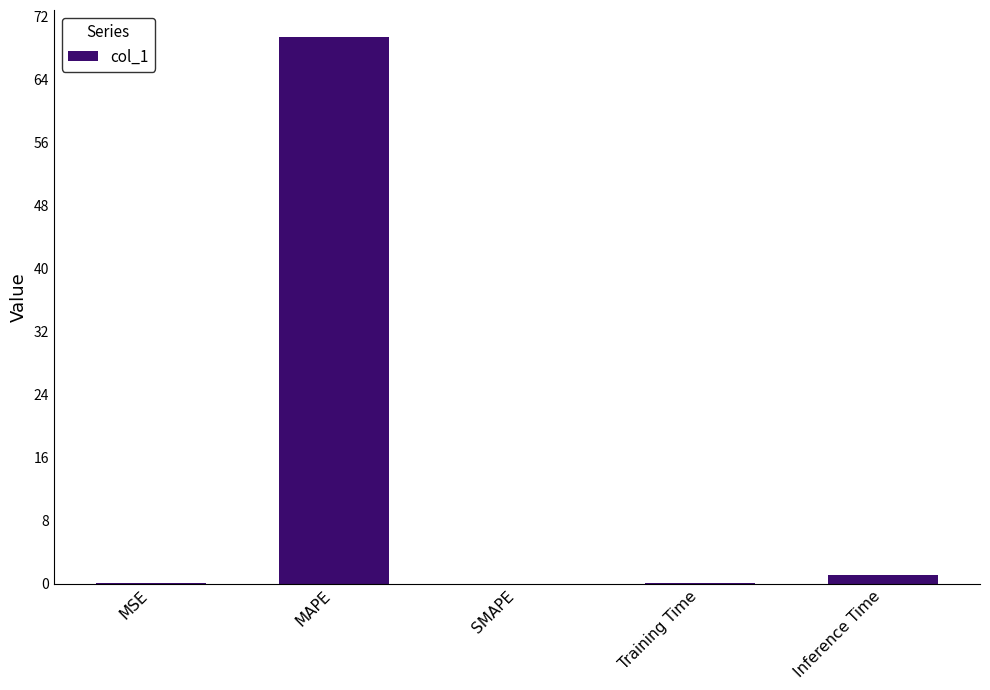

What is the average value?

14.1